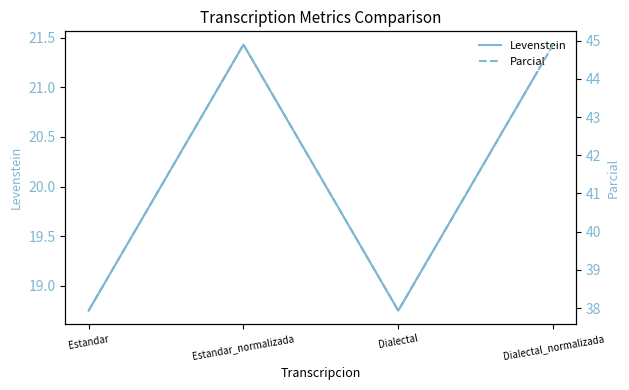

True or false: Levenstein and Parcial cross at least once.

False